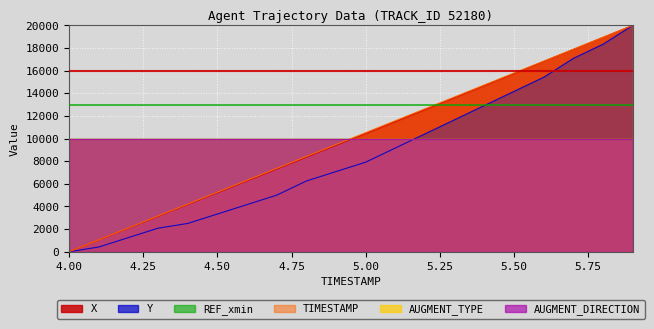

True or false: X has a value of 15746.7 at 5.50.

True